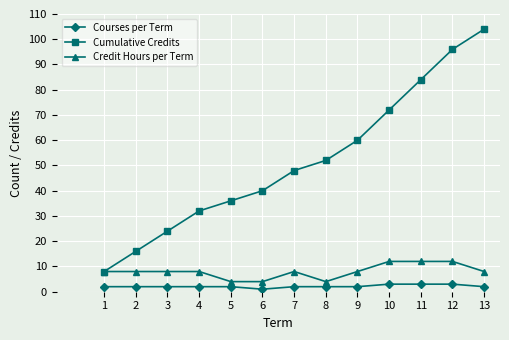

The value of Cumulative Credits at 1 is 8. True or false?

True